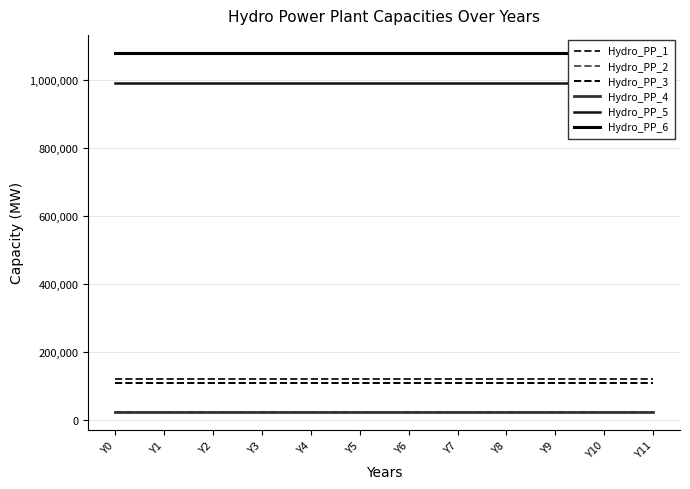

Which series has the largest total across all categories?

Hydro_PP_6